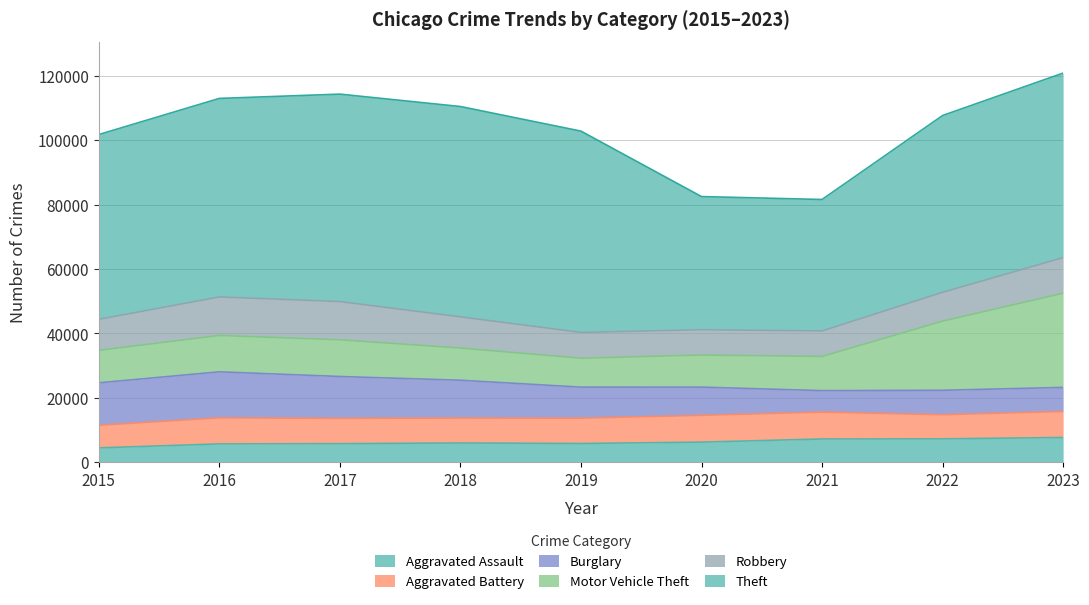

Which series ends up on top after the final intersection of Burglary and Aggravated Battery?

Aggravated Battery